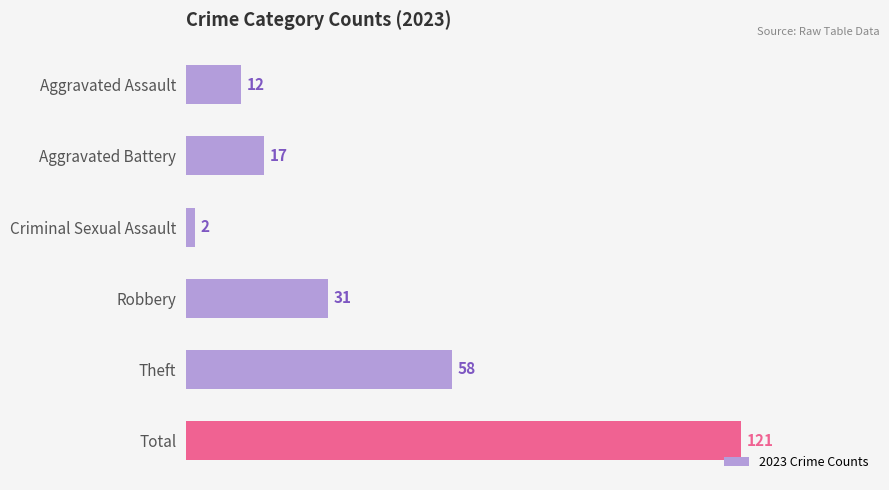

True or false: the data shows 28 at Aggravated Battery.

False